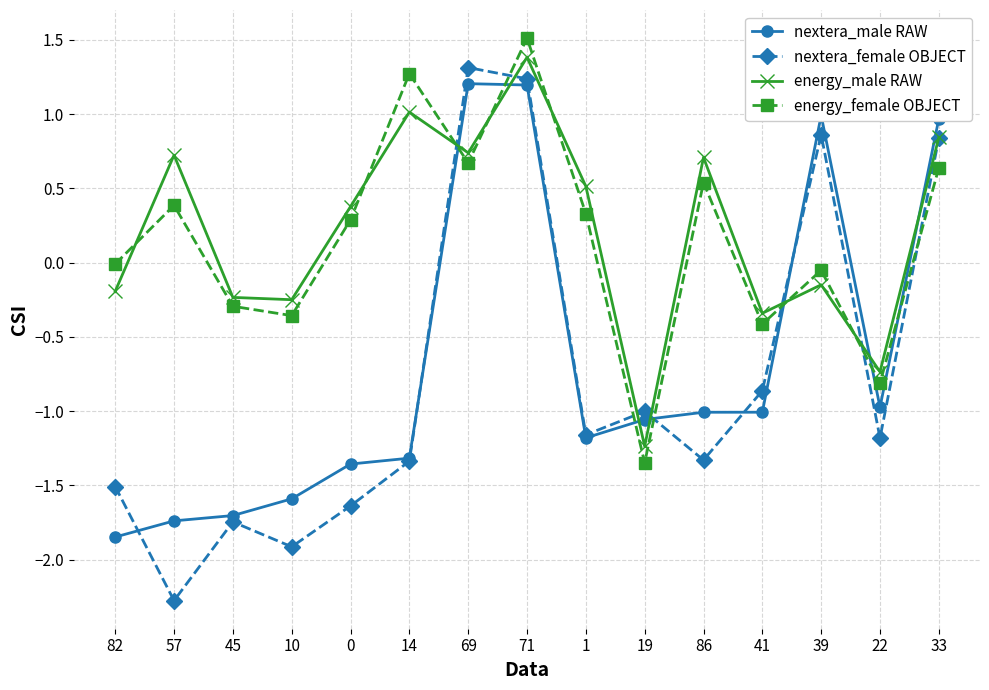

What position from the left is 57?

2